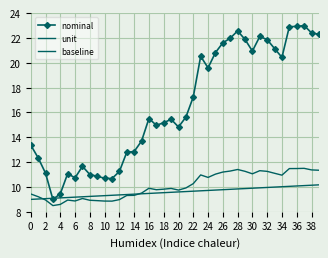

What is the lowest value of the nominal series?

9.0